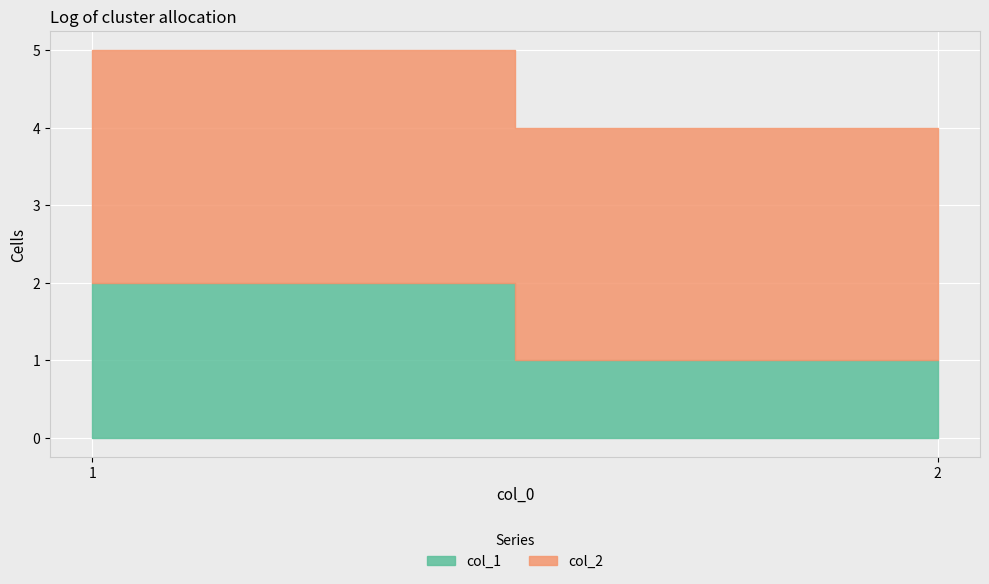

Reading right to left, list all the values displayed in this chart.

col_1: 1	2
col_2: 3	3